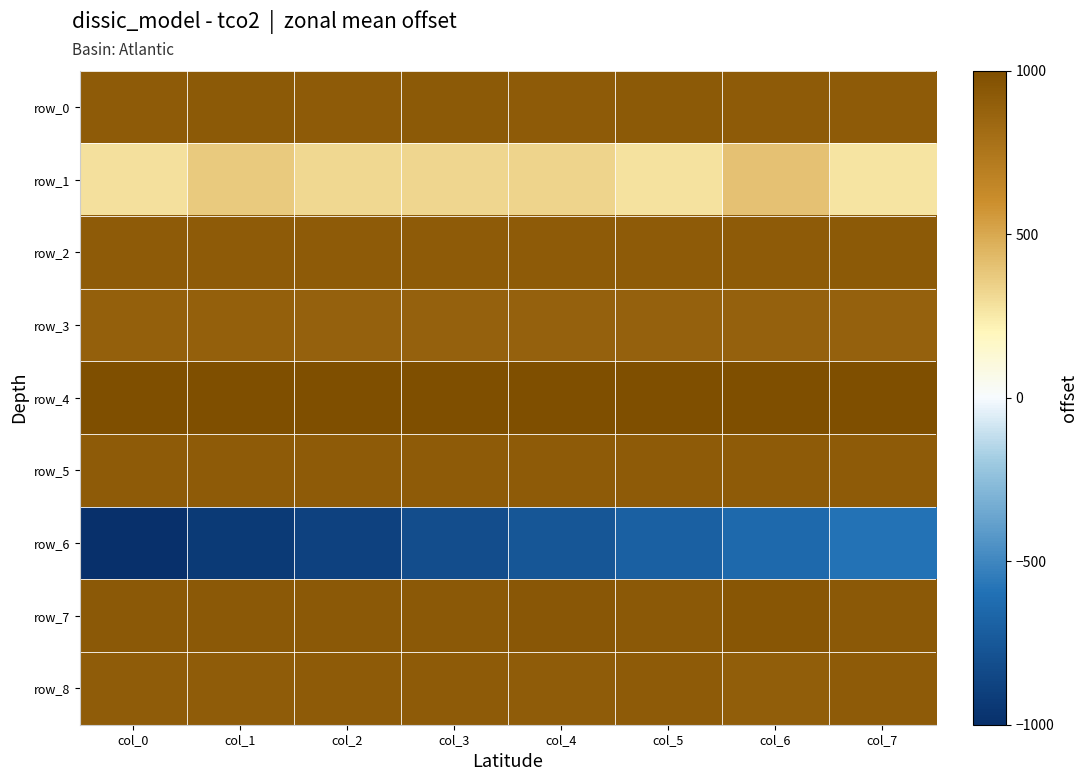

What is the total value across all series at col_0?

5764.5